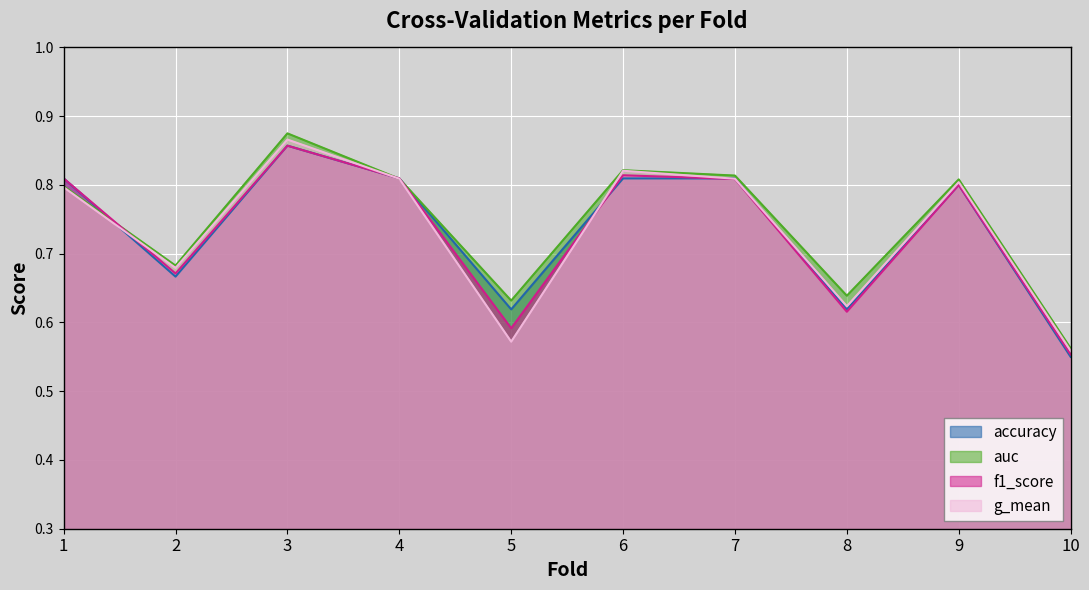

What is the sum of the accuracy values at 4 and 1?

1.6